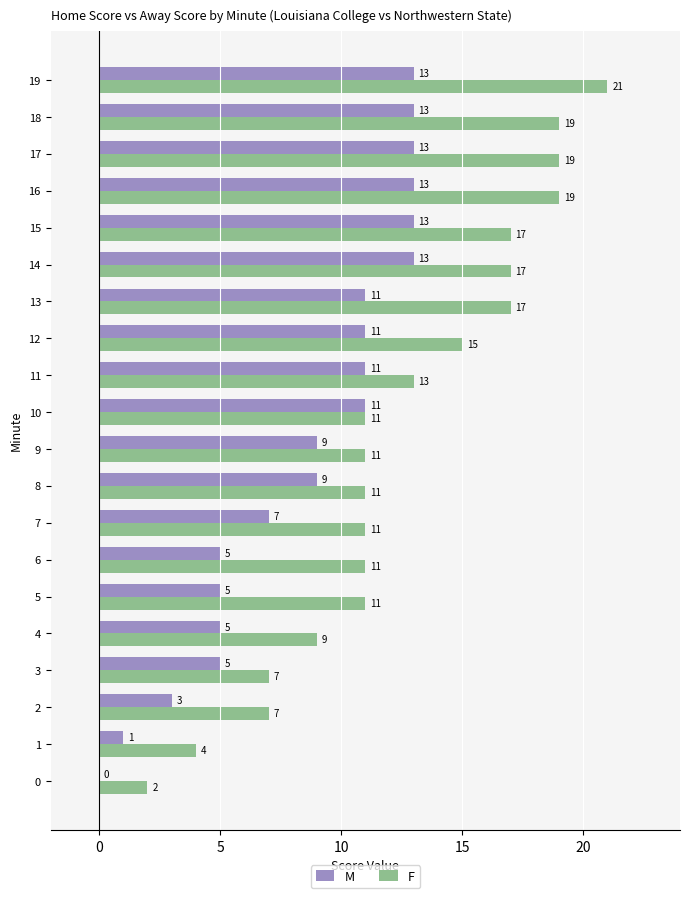

How many positive values does the M series have?

19